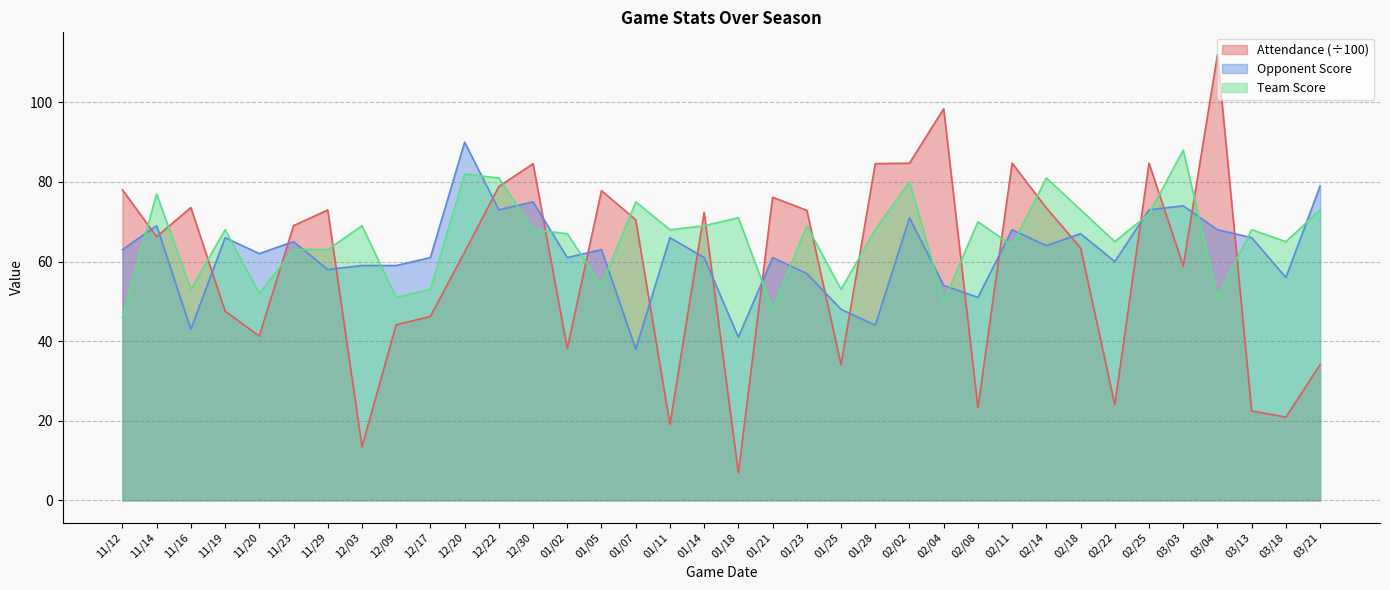

Between which two adjacent categories do Opponent Score and Team Score first intersect?

11/12 and 11/14